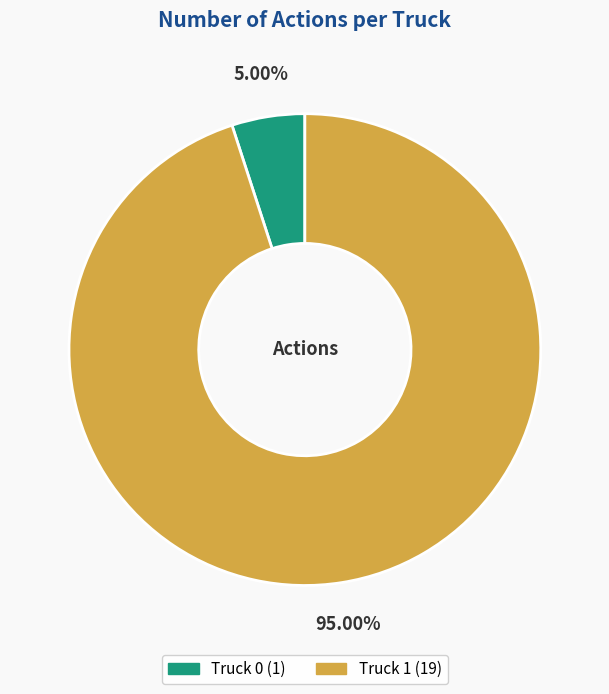

To the nearest percent, what is the average slice percentage?

50%